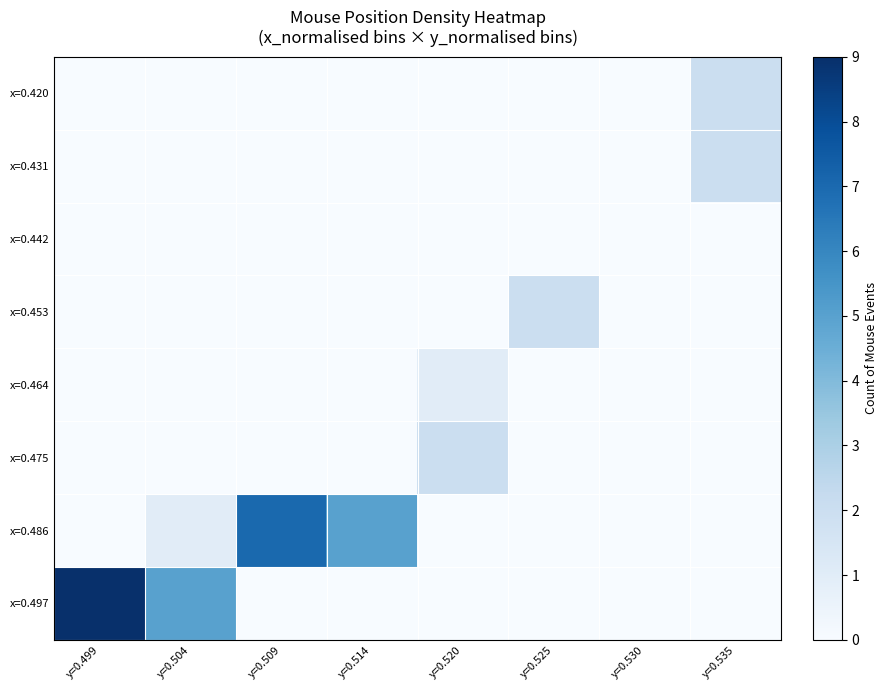

Reading right to left, list all the values displayed in this chart.

x=0.420: y=0.535=2	y=0.530=0	y=0.525=0	y=0.520=0	y=0.514=0	y=0.509=0	y=0.504=0	y=0.499=0
x=0.431: y=0.535=2	y=0.530=0	y=0.525=0	y=0.520=0	y=0.514=0	y=0.509=0	y=0.504=0	y=0.499=0
x=0.442: y=0.535=0	y=0.530=0	y=0.525=0	y=0.520=0	y=0.514=0	y=0.509=0	y=0.504=0	y=0.499=0
x=0.453: y=0.535=0	y=0.530=0	y=0.525=2	y=0.520=0	y=0.514=0	y=0.509=0	y=0.504=0	y=0.499=0
x=0.464: y=0.535=0	y=0.530=0	y=0.525=0	y=0.520=1	y=0.514=0	y=0.509=0	y=0.504=0	y=0.499=0
x=0.475: y=0.535=0	y=0.530=0	y=0.525=0	y=0.520=2	y=0.514=0	y=0.509=0	y=0.504=0	y=0.499=0
x=0.486: y=0.535=0	y=0.530=0	y=0.525=0	y=0.520=0	y=0.514=5	y=0.509=7	y=0.504=1	y=0.499=0
x=0.497: y=0.535=0	y=0.530=0	y=0.525=0	y=0.520=0	y=0.514=0	y=0.509=0	y=0.504=5	y=0.499=9